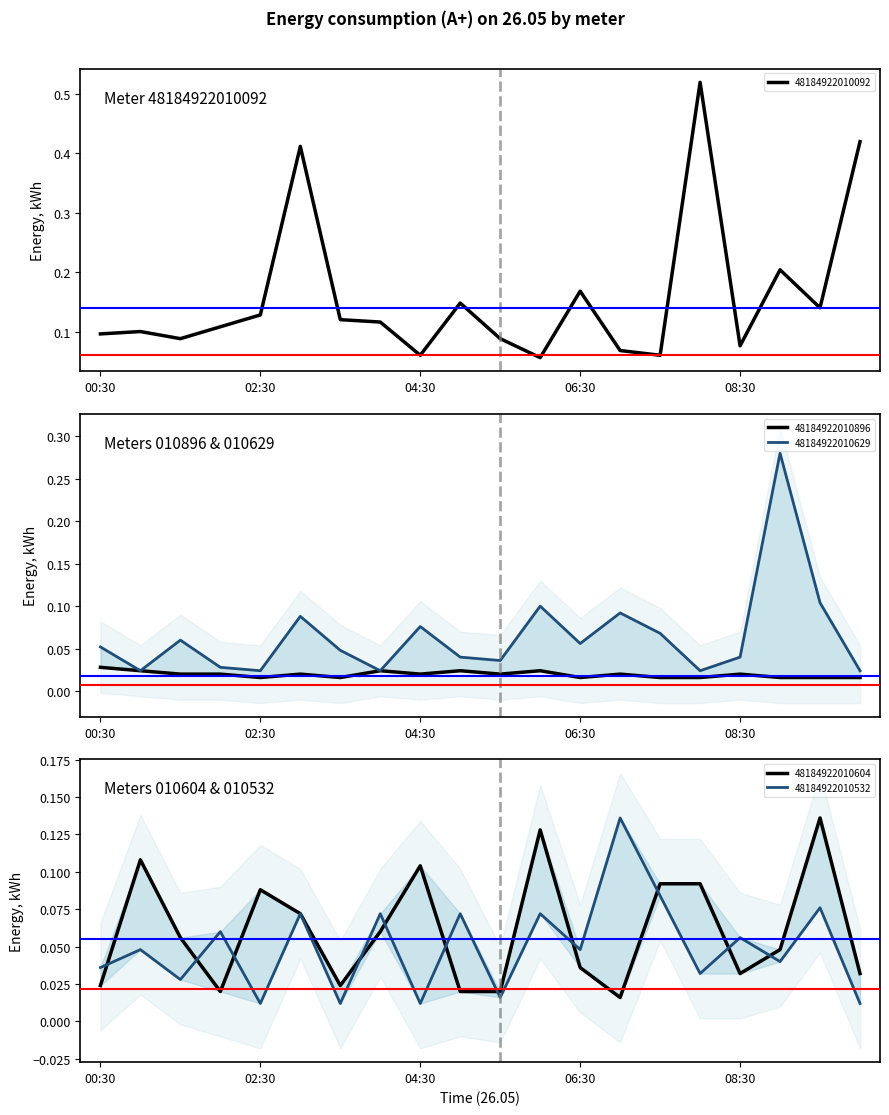

How many lines are shown in the chart?

5